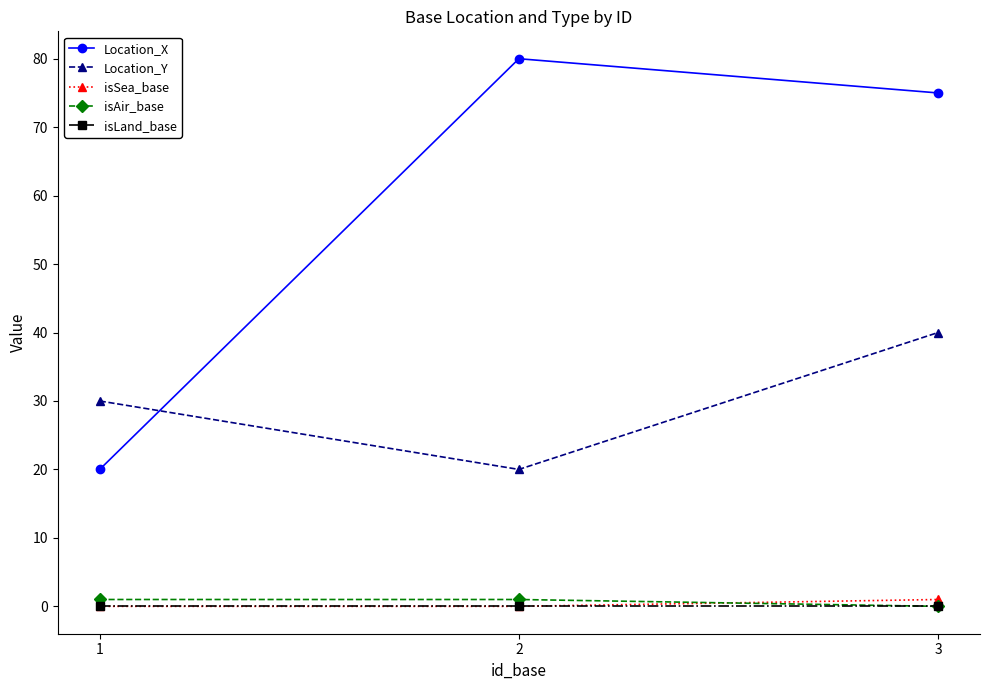

Is it true that Location_Y equals 40 at 3?

True